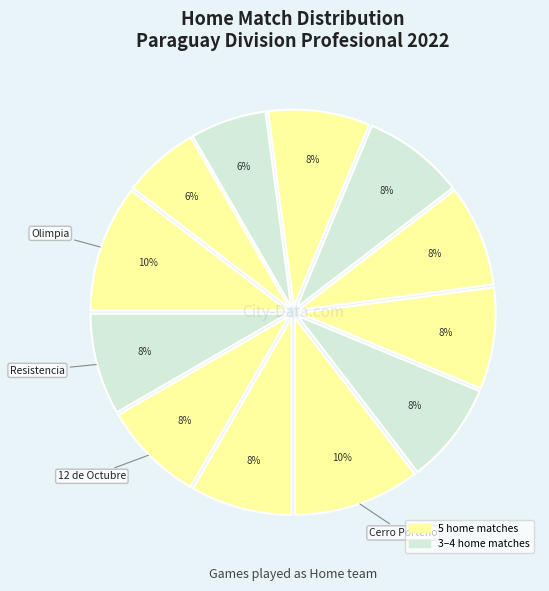

How many segments does this pie chart have?

12